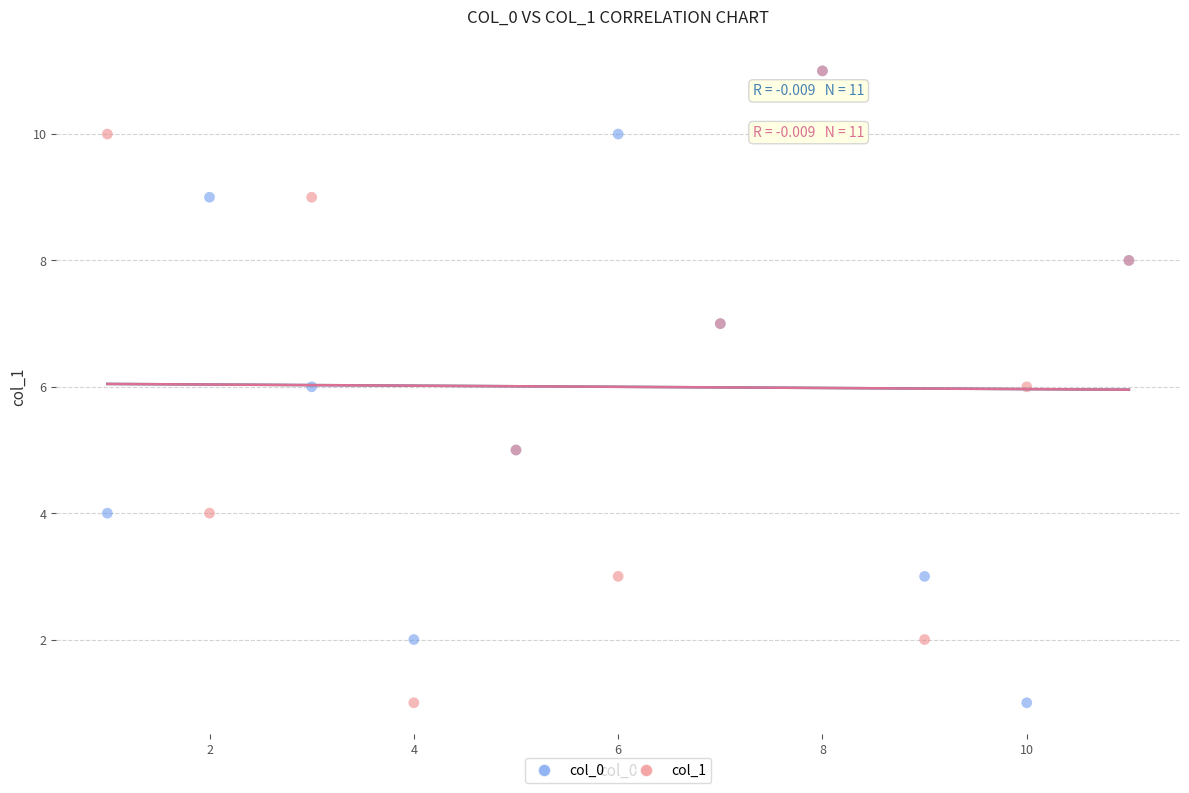

What are all the series names shown in the legend?

col_0, col_1